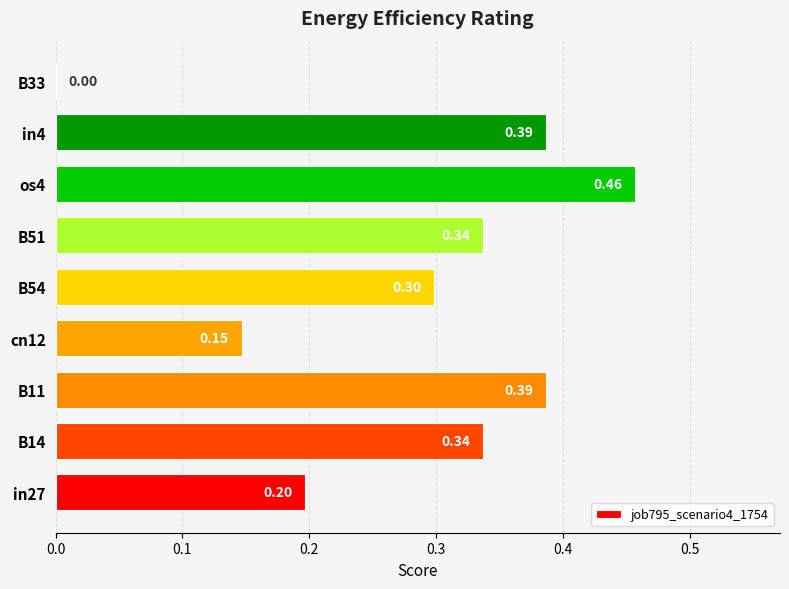

Between in4 and B14, which is larger?

in4